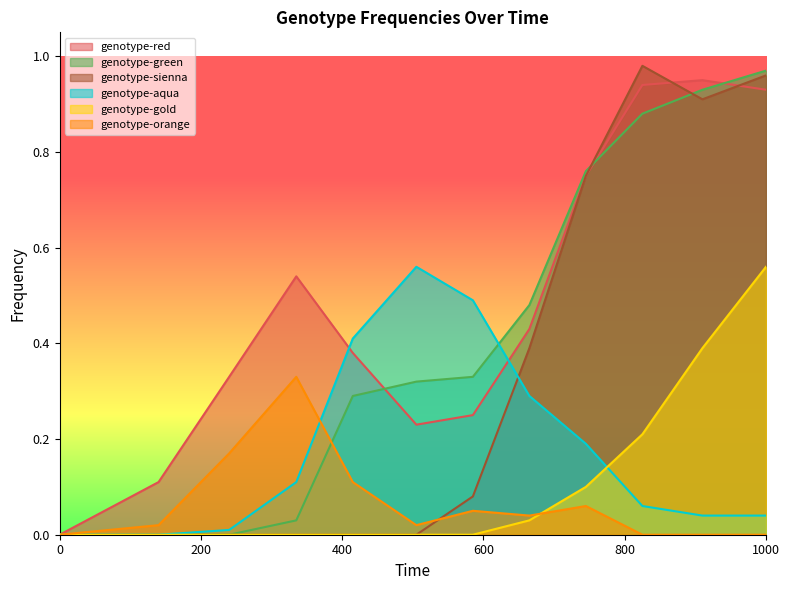

At which category is the sum across all series the highest?

1000